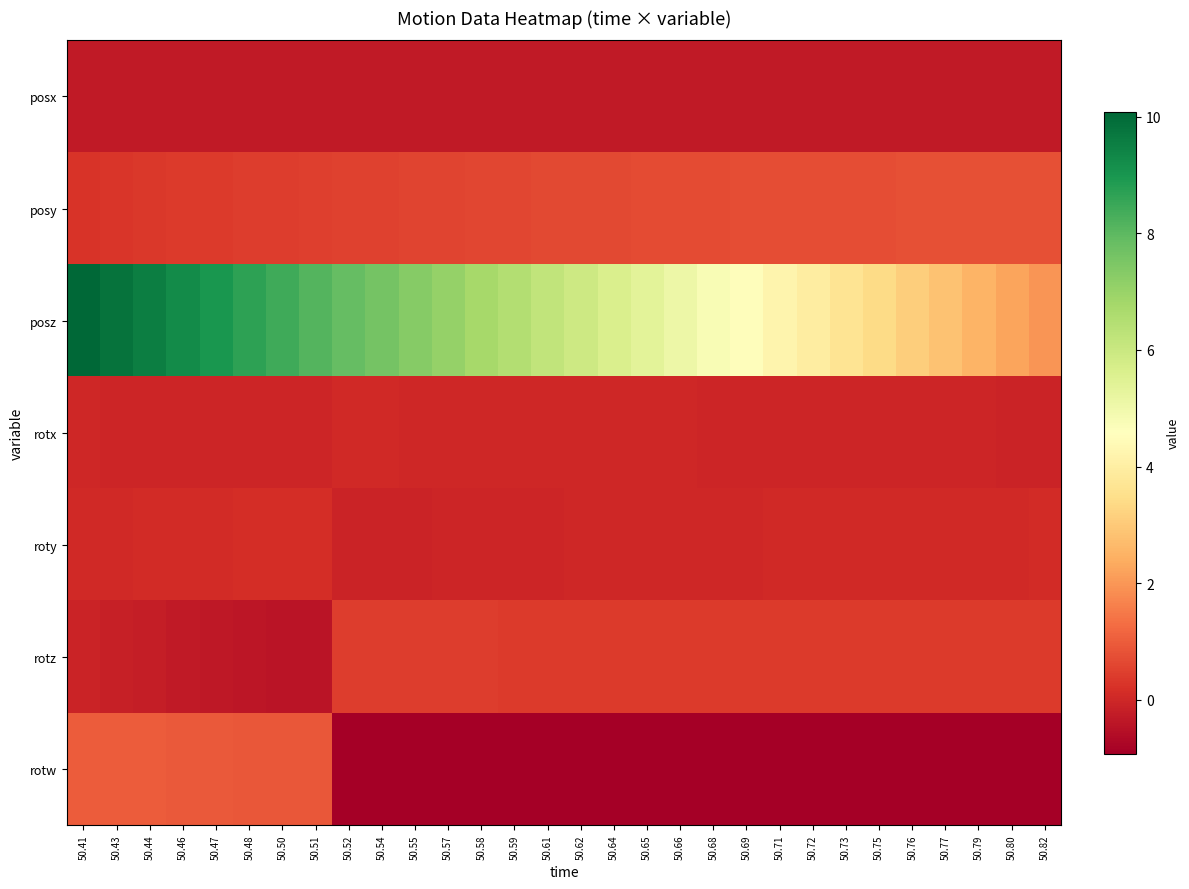

How many series are shown in this chart?

7